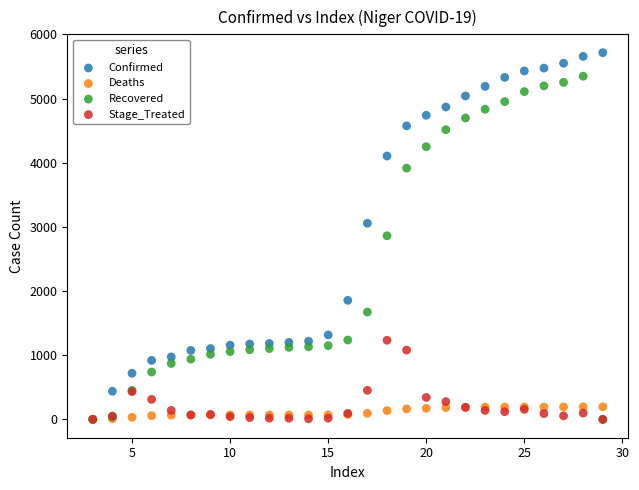

In the Recovered series, what Y value is closest to 2674?

2862